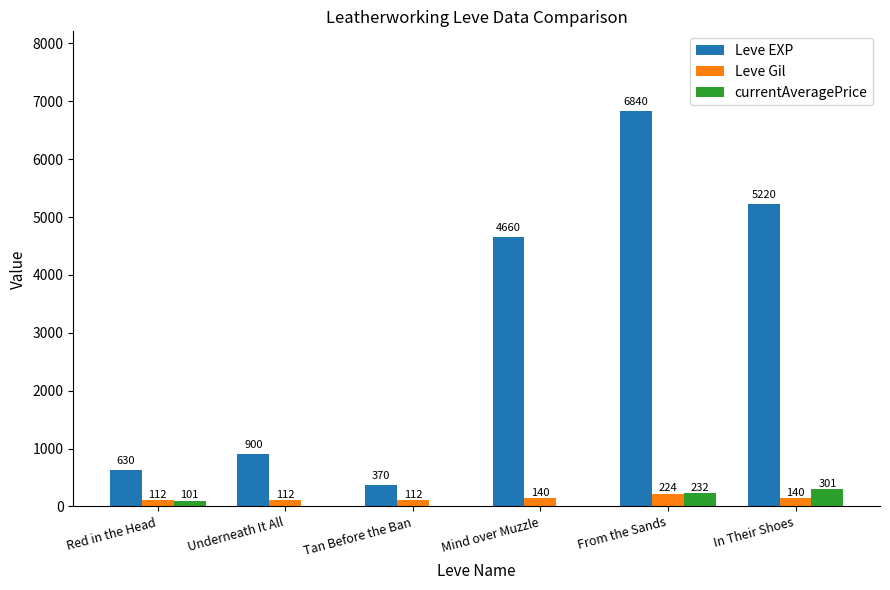

Is the value of Leve EXP at Red in the Head greater than the value of currentAveragePrice at In Their Shoes?

Yes